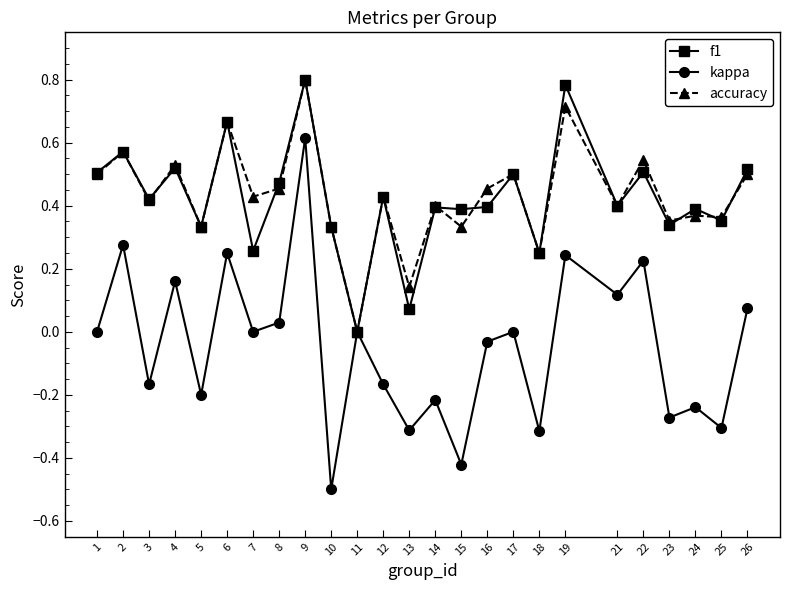

At which category is the sum across all series the highest?

9